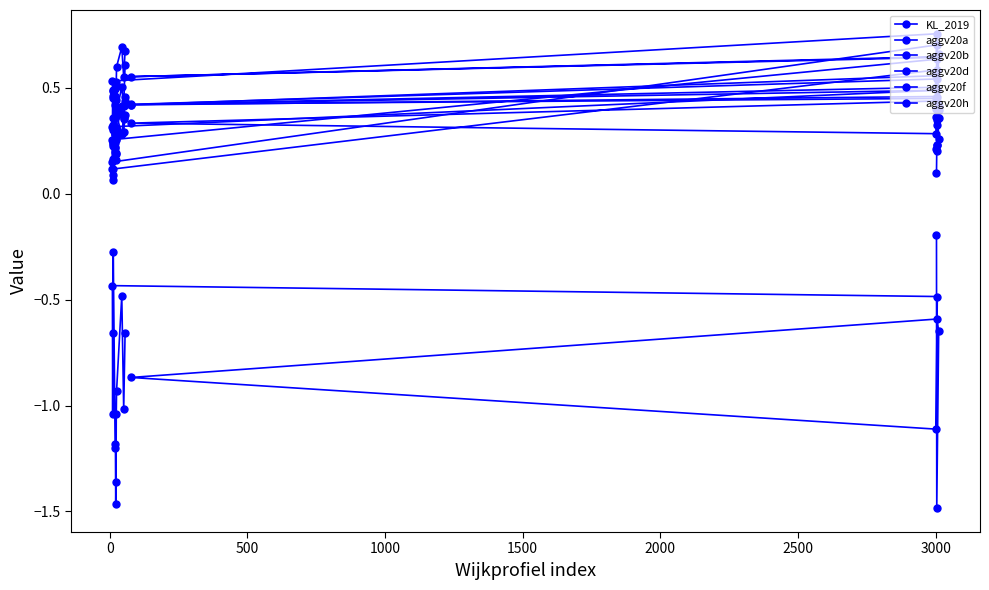

Does the chart have visible grid lines?

No